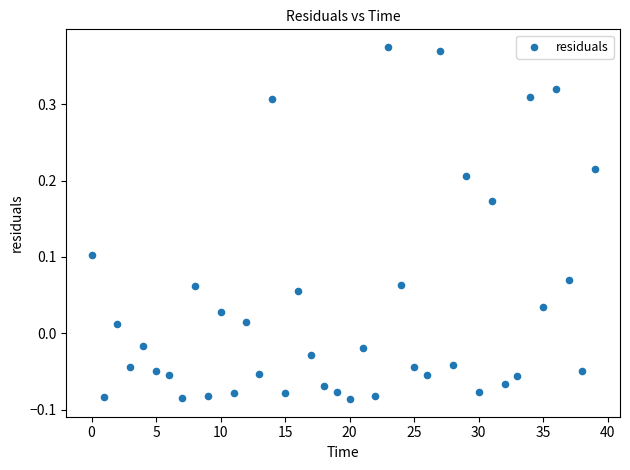

What is the range of Y values (max minus min)?

0.5